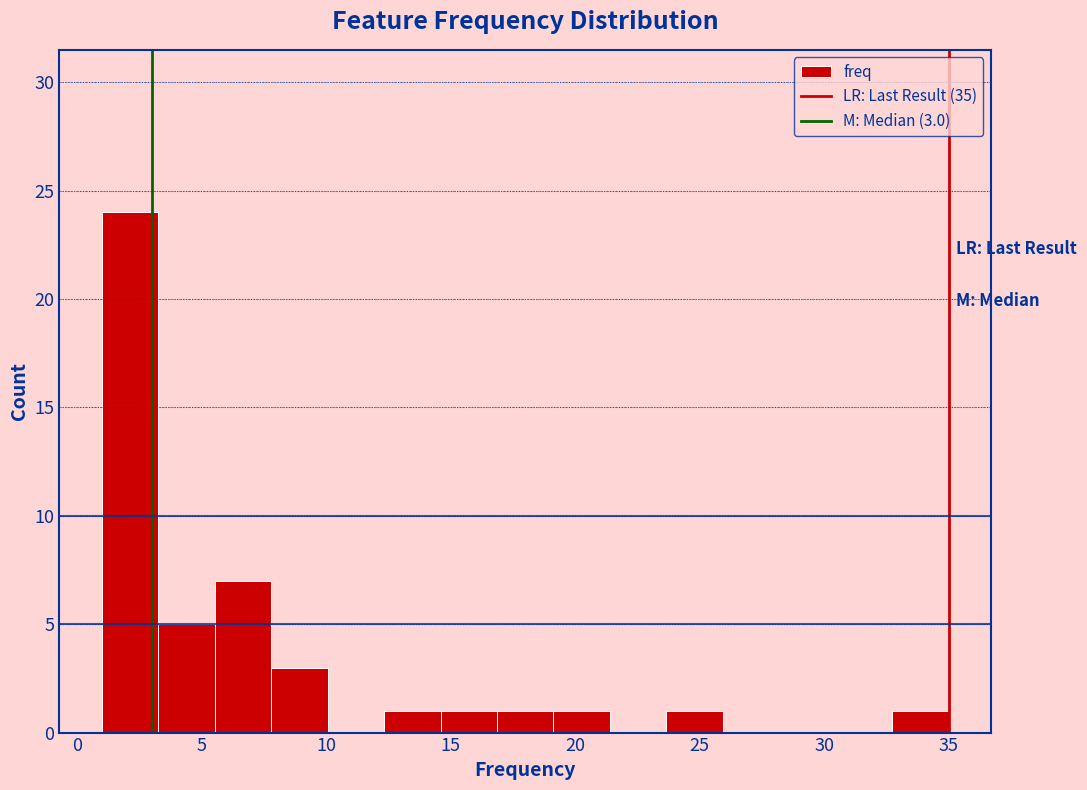

Which range on the x-axis has the tallest bar?

1.0 to 3.5